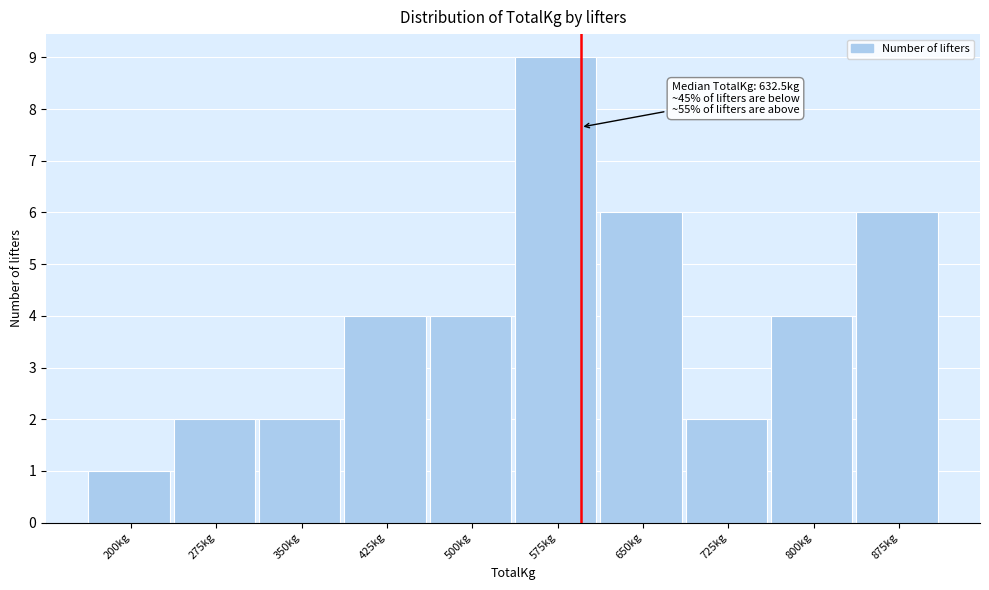

Reading right to left, transcribe all the data shown in this chart.

6	4	2	6	9	4	4	2	2	1